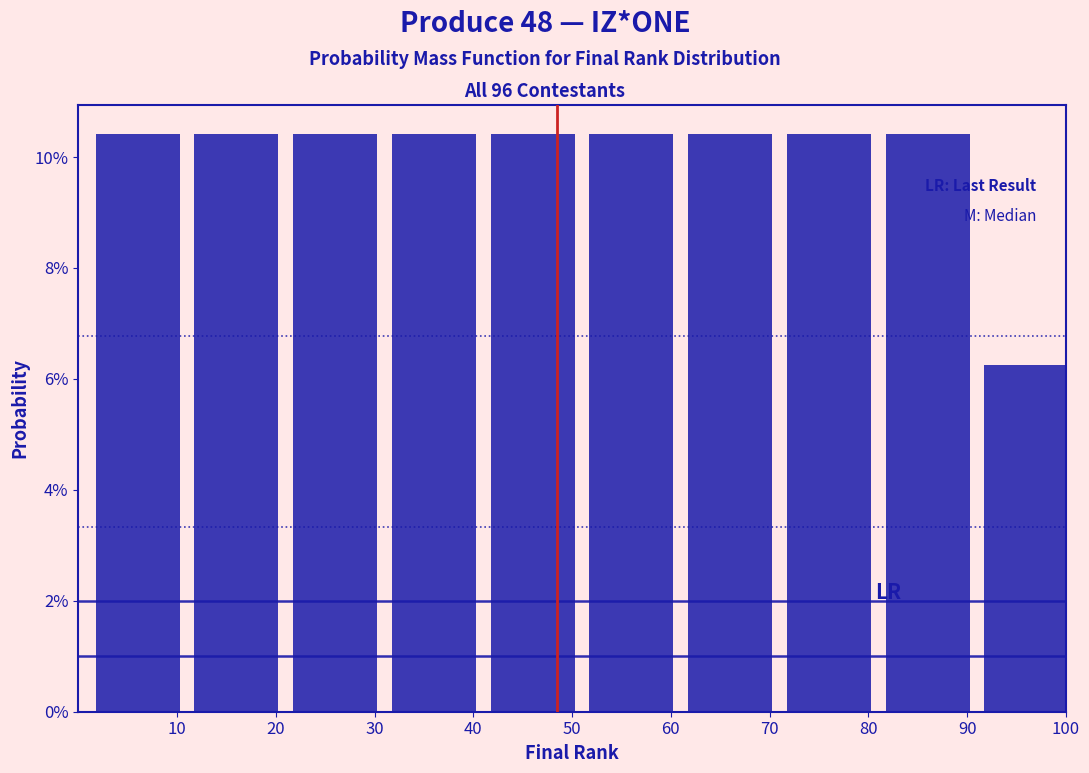

Are the bars horizontal?

No